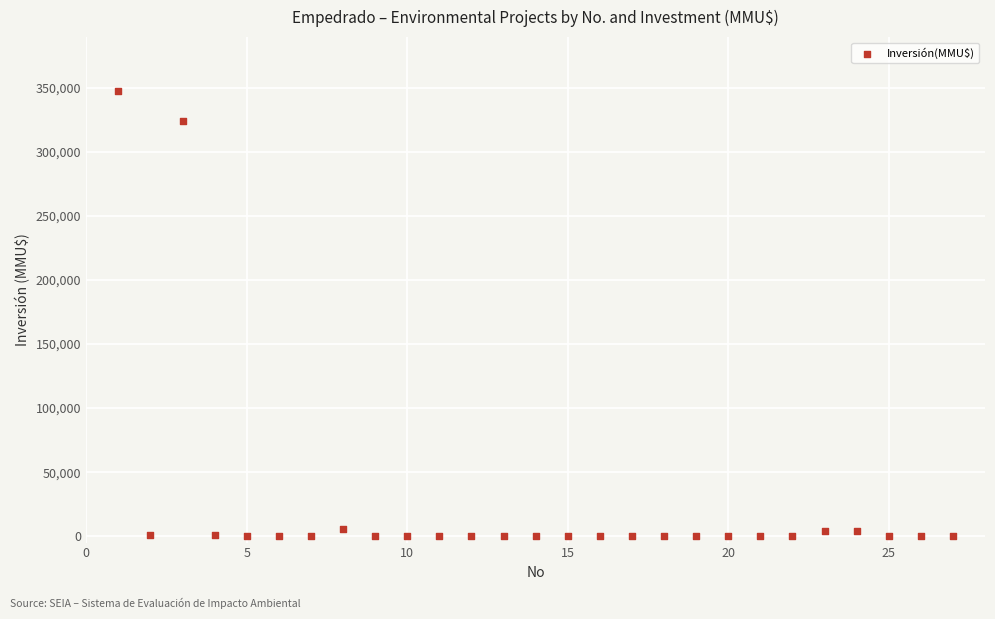

What Y value in the scatter plot is closest to 174000?

324020